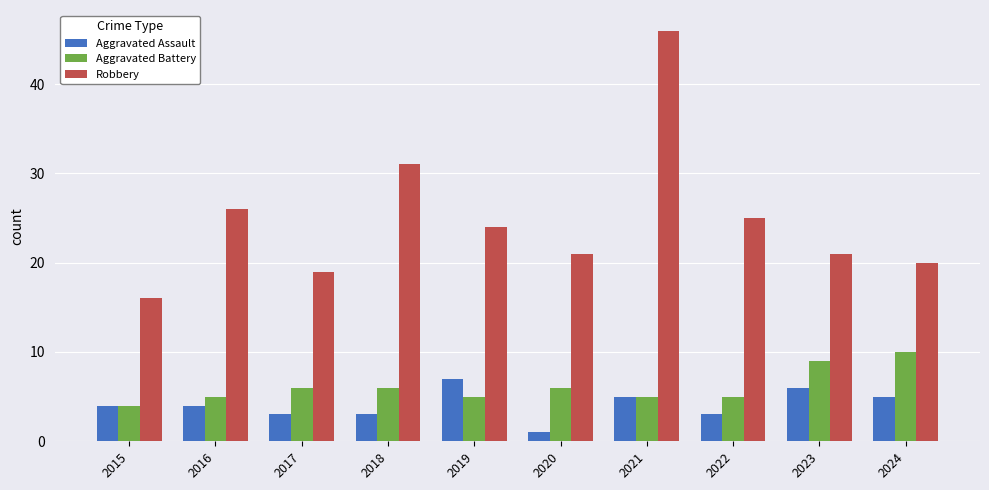

What is the value of the Robbery bar at the 8th from the left?

25